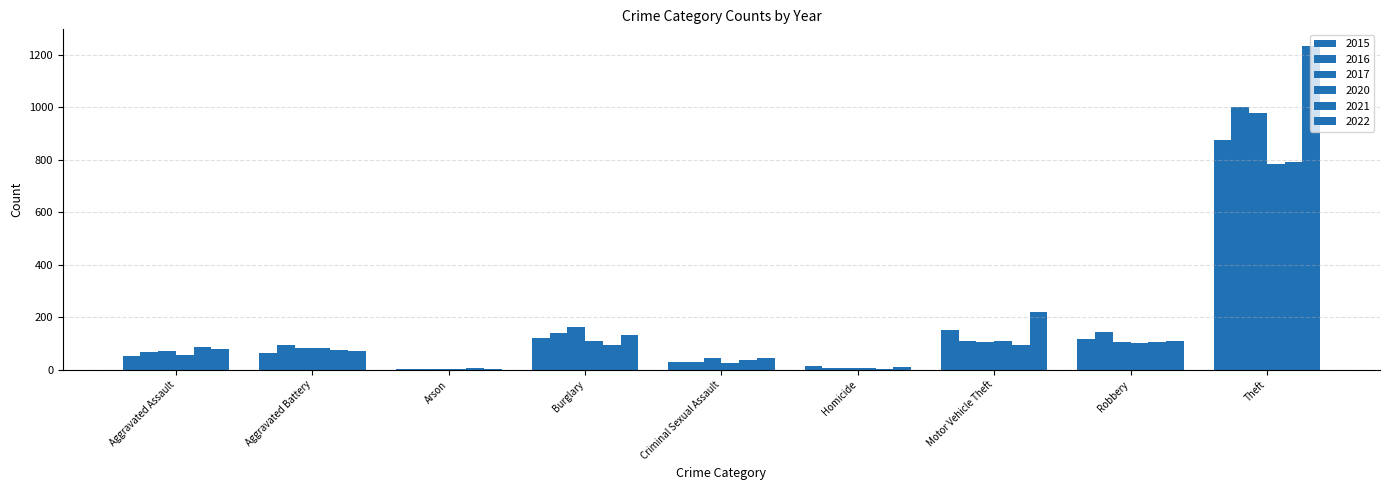

What is the value of the 2015 bar at the 6th from the left?

13